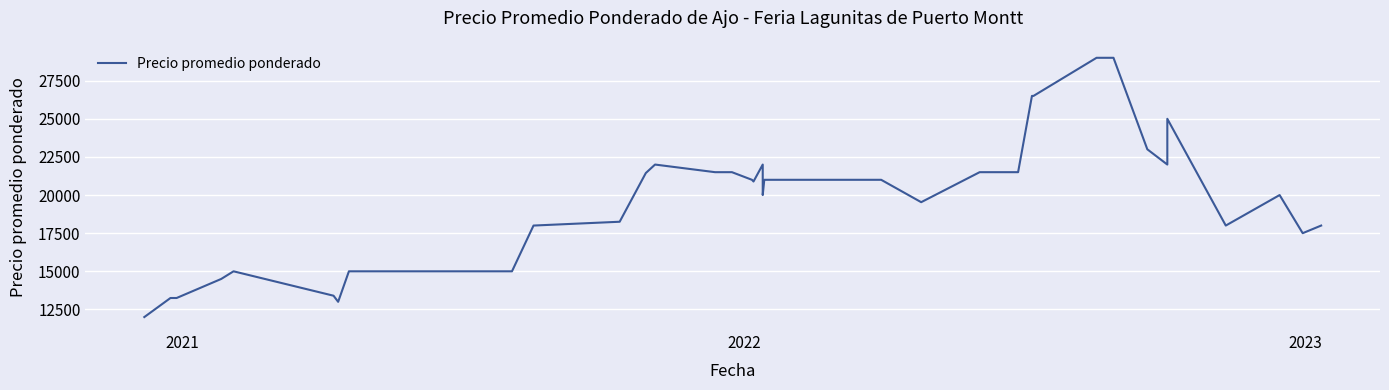

Does the chart display data point markers on the line(s)?

No